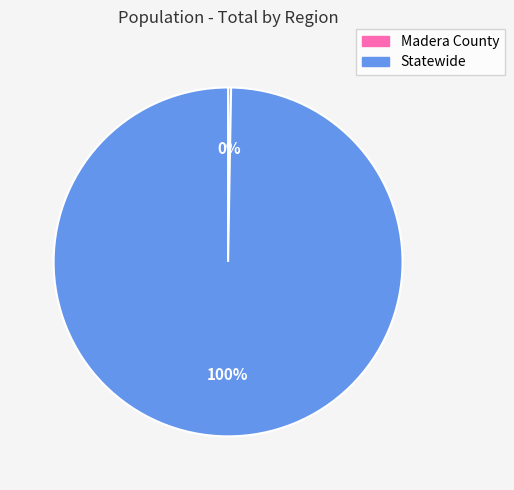

Which slice represents more than half of the pie?

Statewide